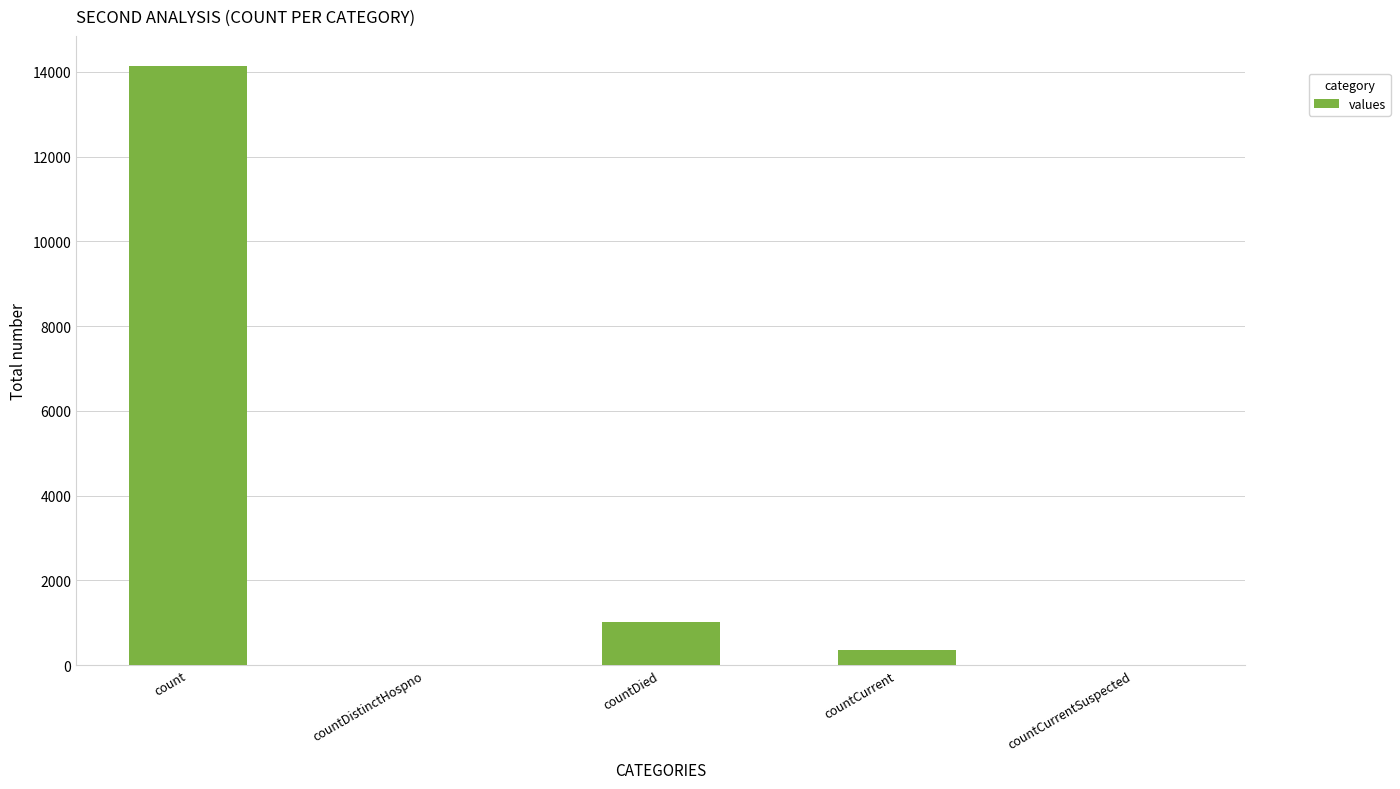

Are the bars horizontal?

No